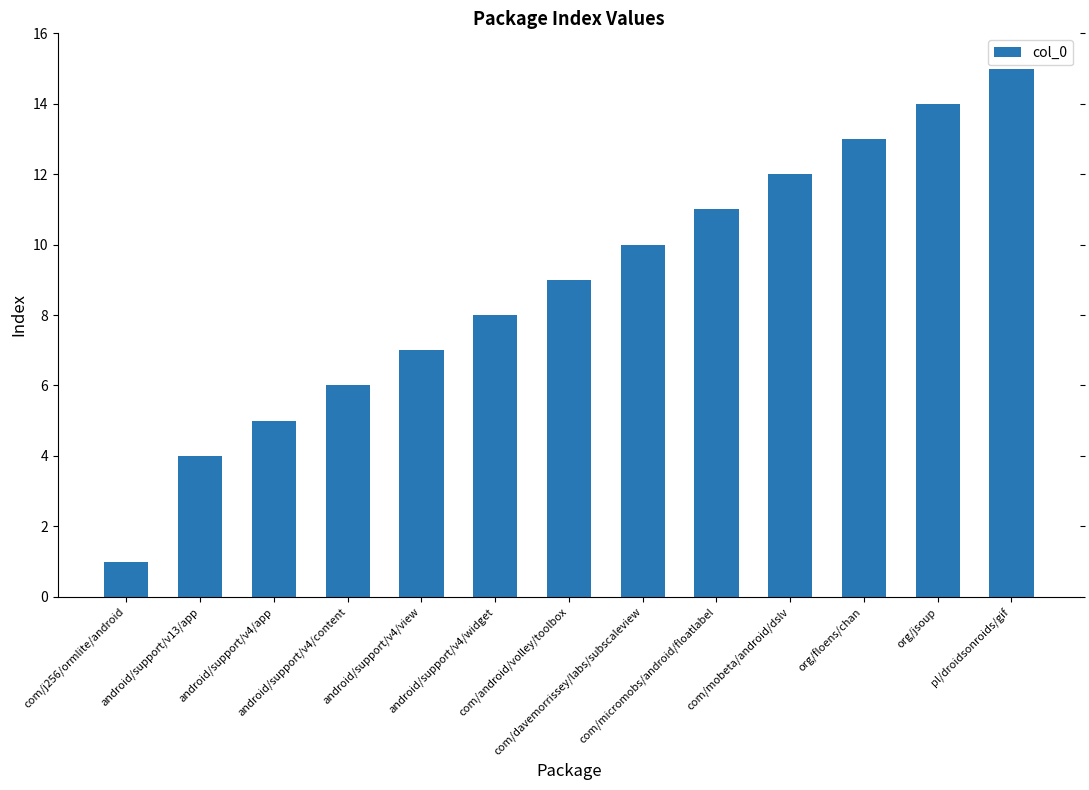

Reading right to left, transcribe all the data shown in this chart.

pl/droidsonroids/gif=15	org/jsoup=14	org/floens/chan=13	com/mobeta/android/dslv=12	com/micromobs/android/floatlabel=11	com/davemorrissey/labs/subscaleview=10	com/android/volley/toolbox=9	android/support/v4/widget=8	android/support/v4/view=7	android/support/v4/content=6	android/support/v4/app=5	android/support/v13/app=4	com/j256/ormlite/android=1